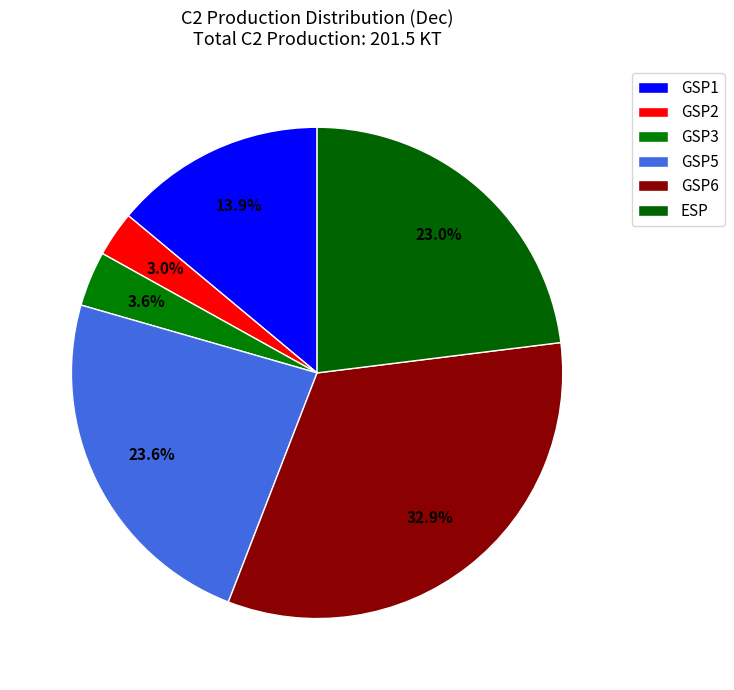

Count the number of slices in the pie.

6